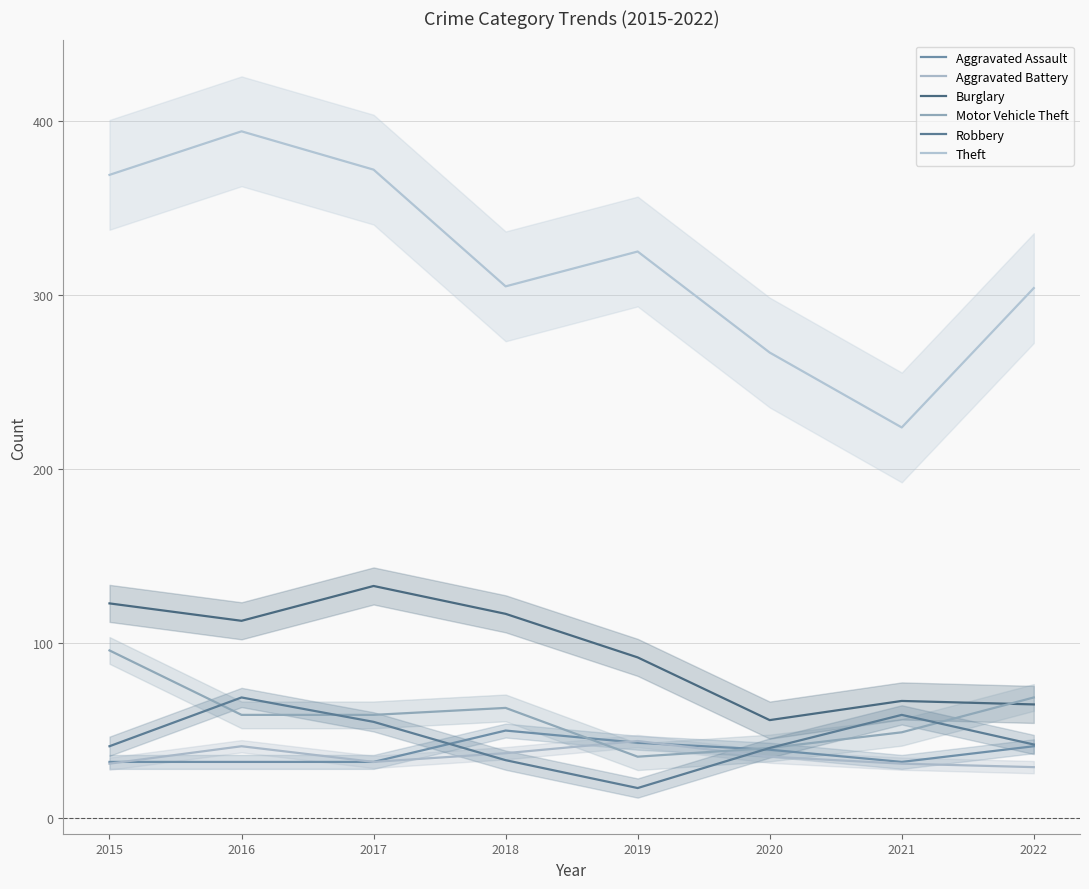

Which has a higher value, 2015 or 2016?

2015